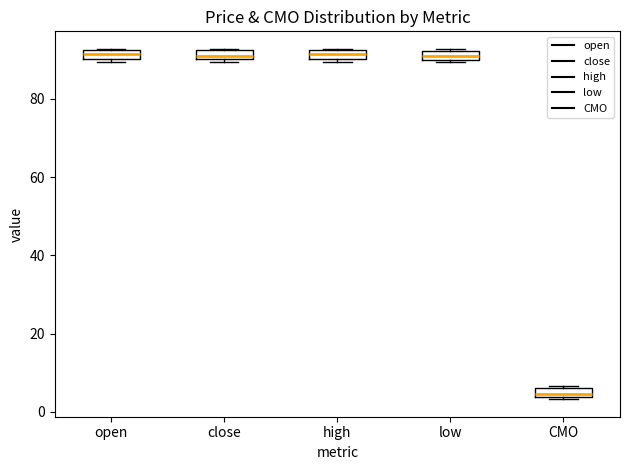

Where is the upper edge of the box for high on the y-axis? The values are not printed on the chart, so give them approximately, as read against the axis.

92